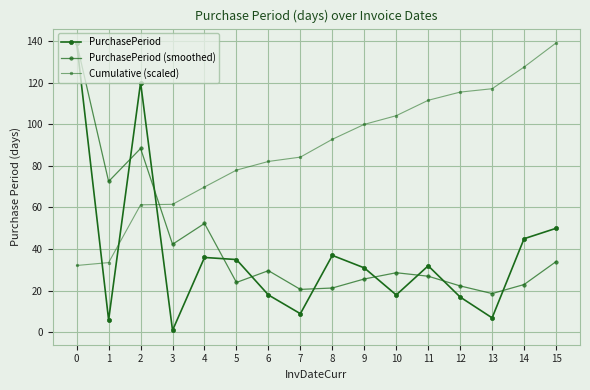

How many series are shown in this chart?

3